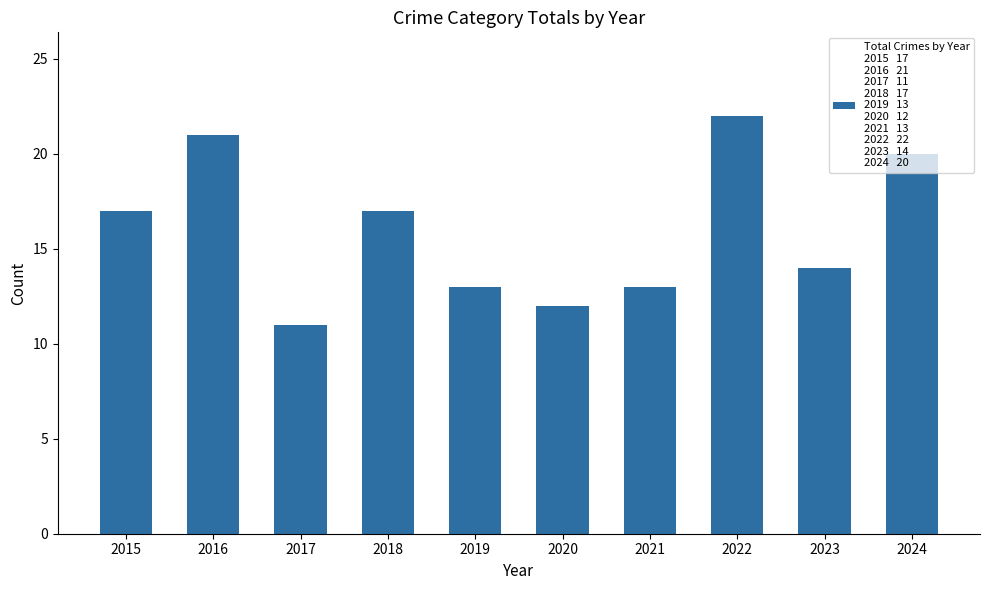

What is the value of the 10th bar from the left?

20